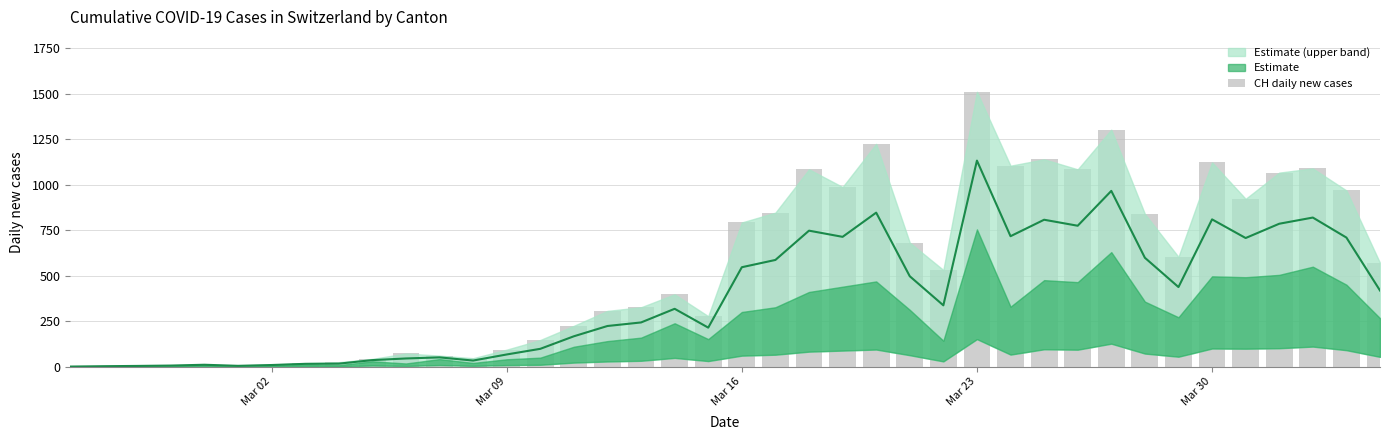

What is the value of the 10th bar from the left?

42